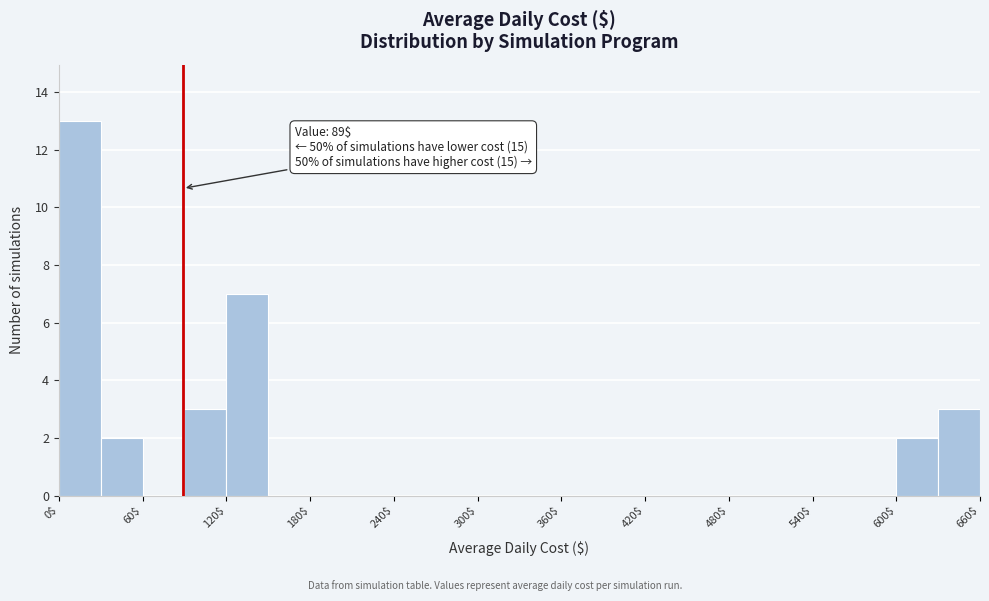

Read against the x-axis, roughly where is the centre of the tallest bar?

20